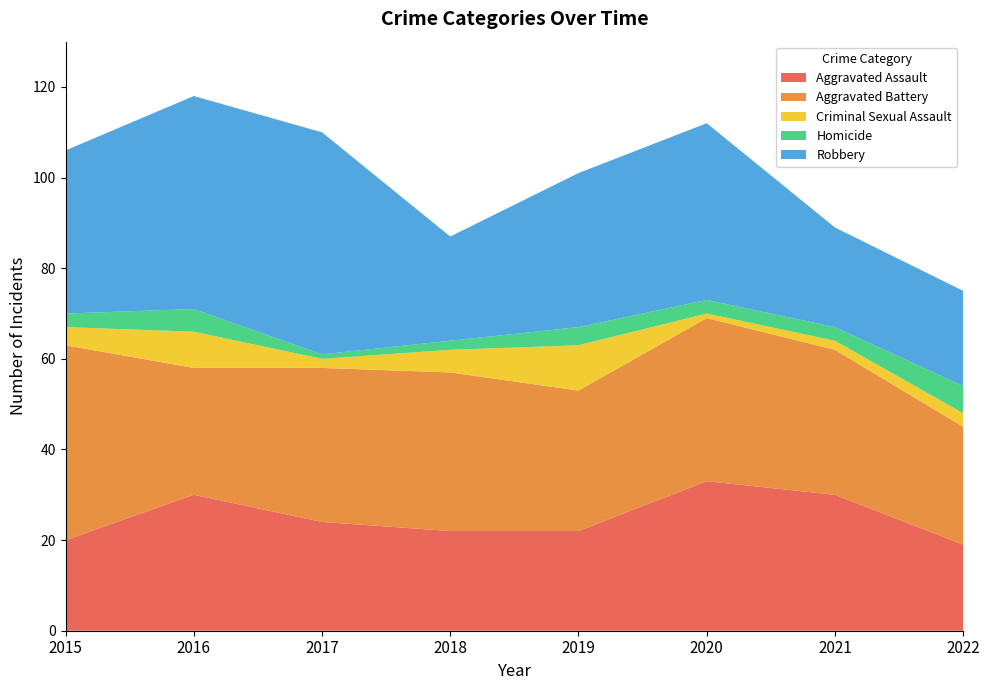

Reading left to right, what are all the values shown in this chart?

Aggravated Assault: 20	30	24	22	22	33	30	19
Aggravated Battery: 43	28	34	35	31	36	32	26
Criminal Sexual Assault: 4	8	2	5	10	1	2	3
Homicide: 3	5	1	2	4	3	3	6
Robbery: 36	47	49	23	34	39	22	21